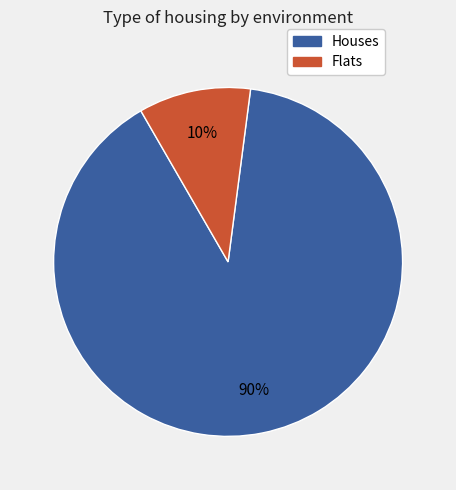

To the nearest percent, what is the average slice percentage?

50%